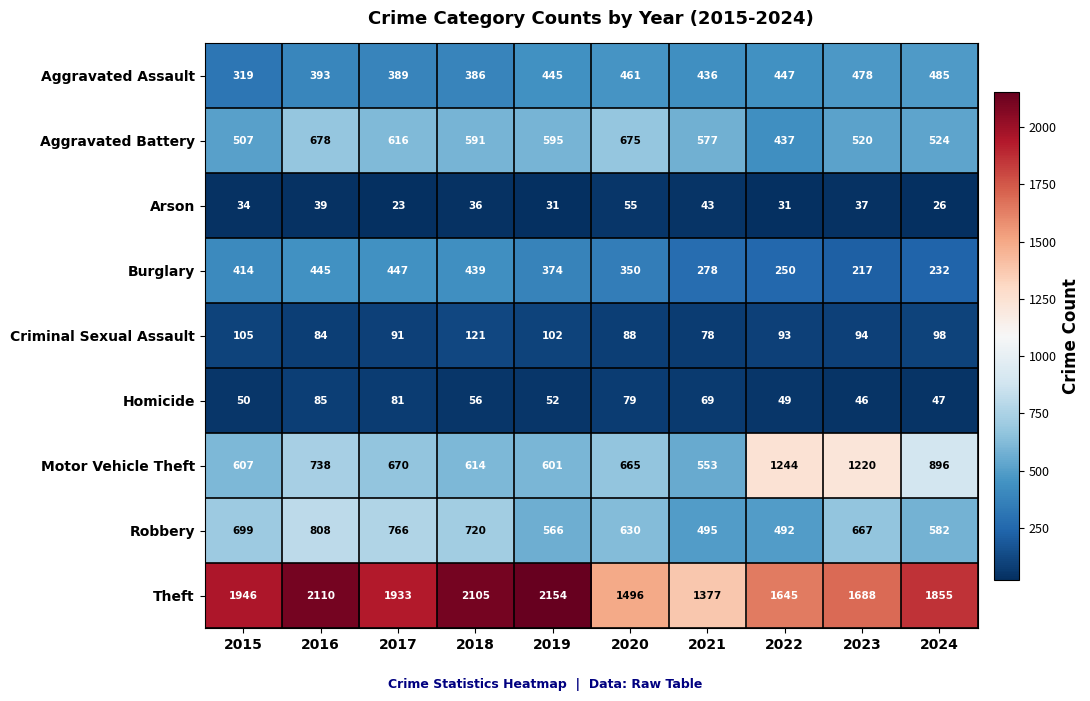

The Criminal Sexual Assault series shows 88 at 2020. True or false?

True